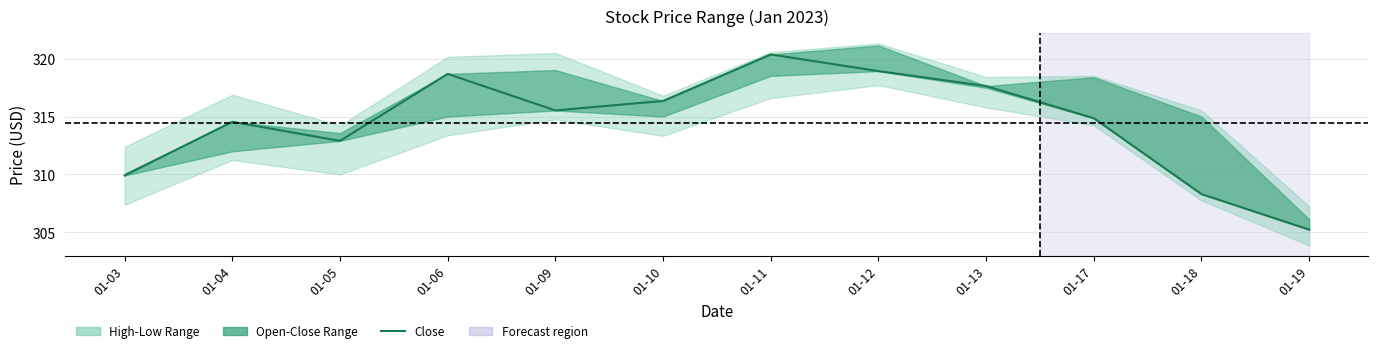

What is the value of the 12th point from the left?

305.2